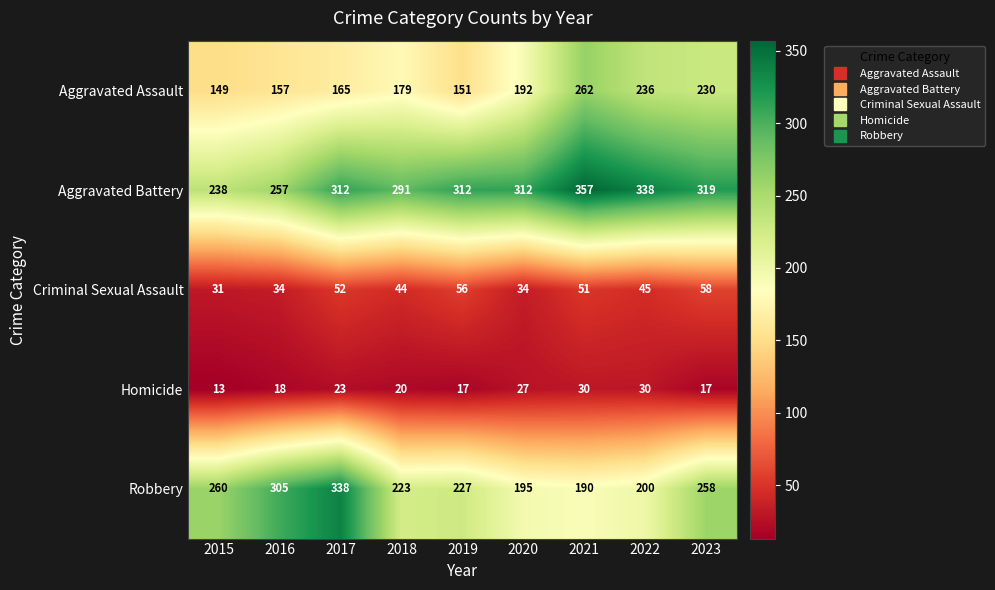

List the series in order of their peak value, lowest first.

Homicide, Criminal Sexual Assault, Aggravated Assault, Robbery, Aggravated Battery